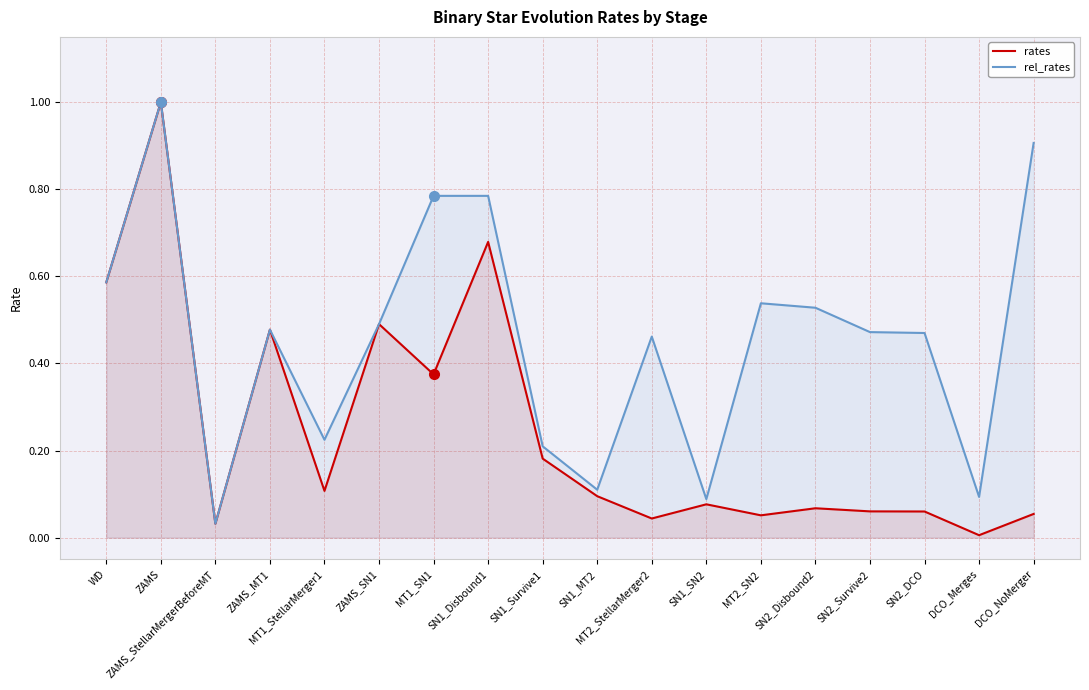

Between MT1_StellarMerger1 and MT1_SN1, which series saw the biggest shift?

rel_rates